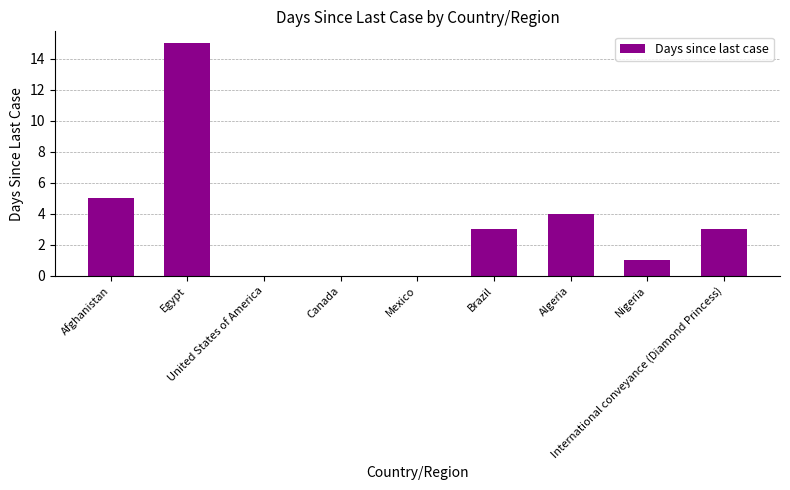

Count the number of data series in this chart.

1